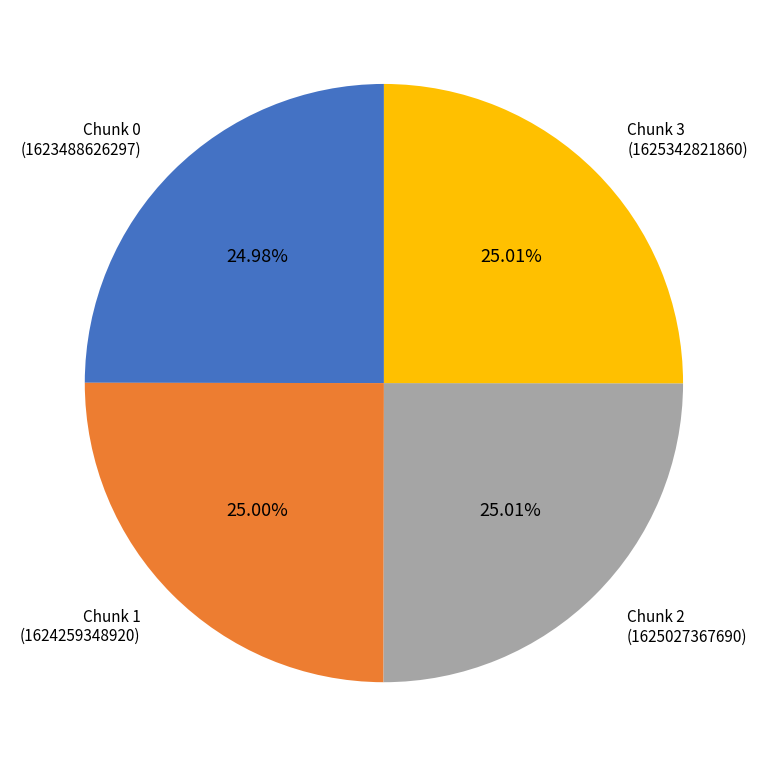

Is there any slice that represents more than half of the pie?

No